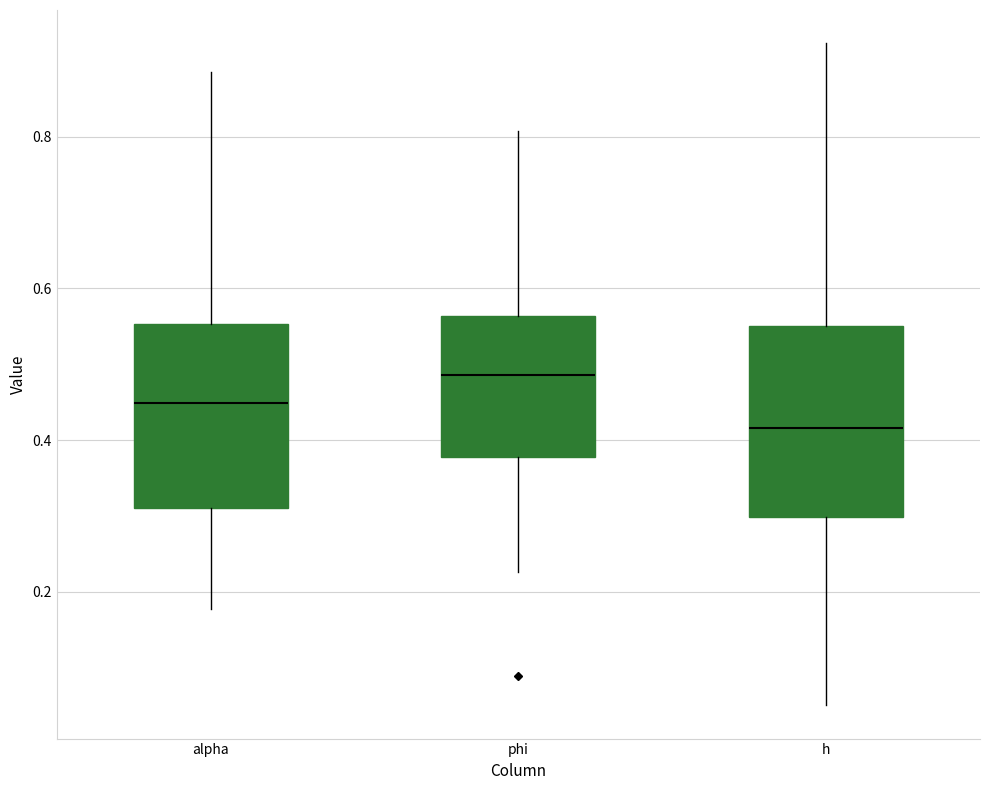

Where is the lower edge of the box for h on the y-axis? The values are not printed on the chart, so give them approximately, as read against the axis.

0.30